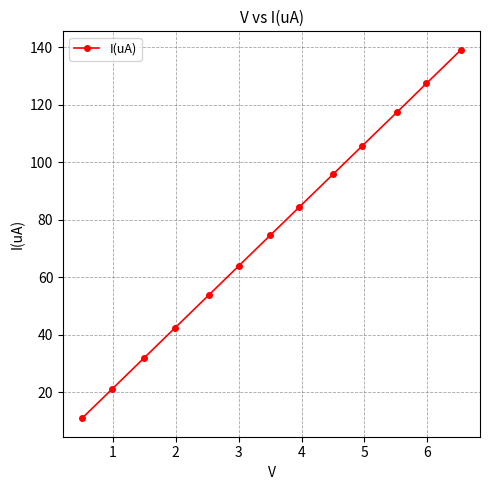

Count the number of data series in this chart.

1